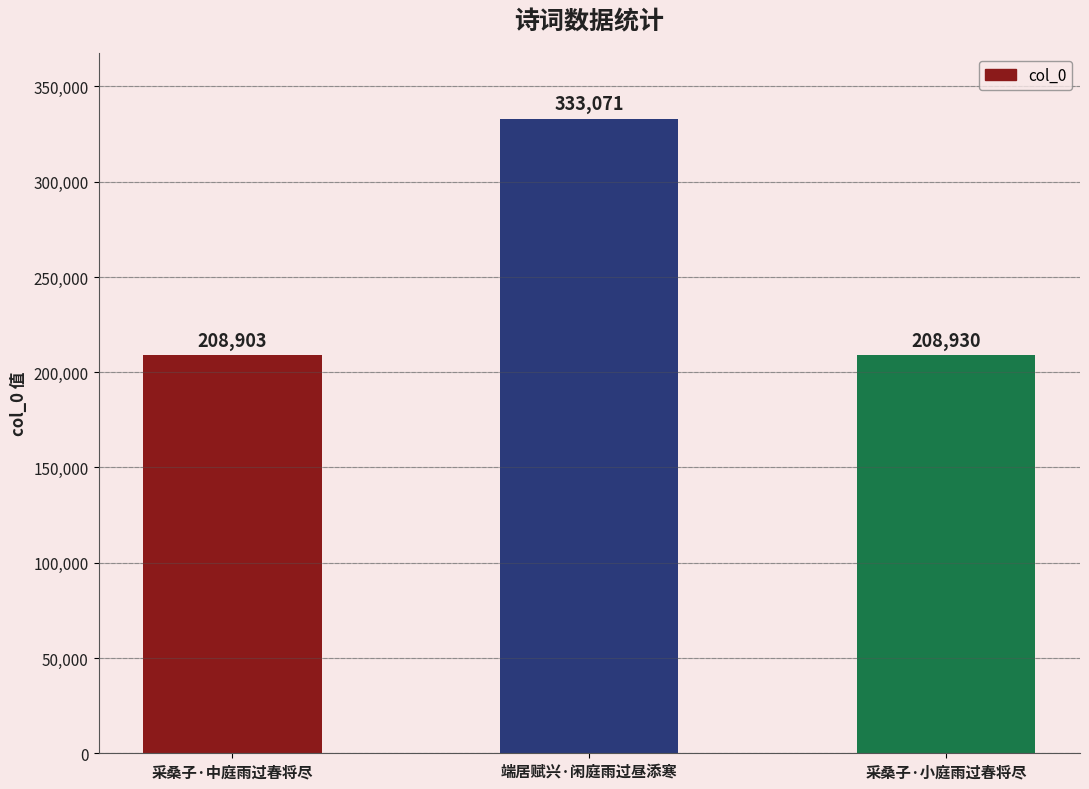

The value at 采桑子·小庭雨过春将尽 is 208930. True or false?

True